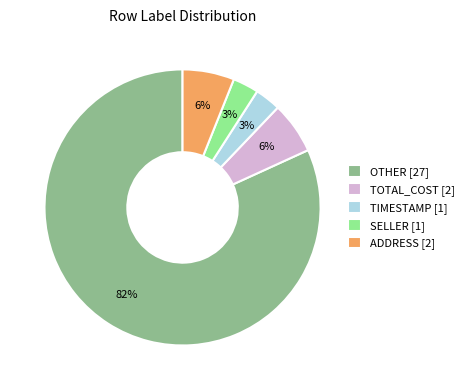

Does OTHER represent more than half of the total?

Yes